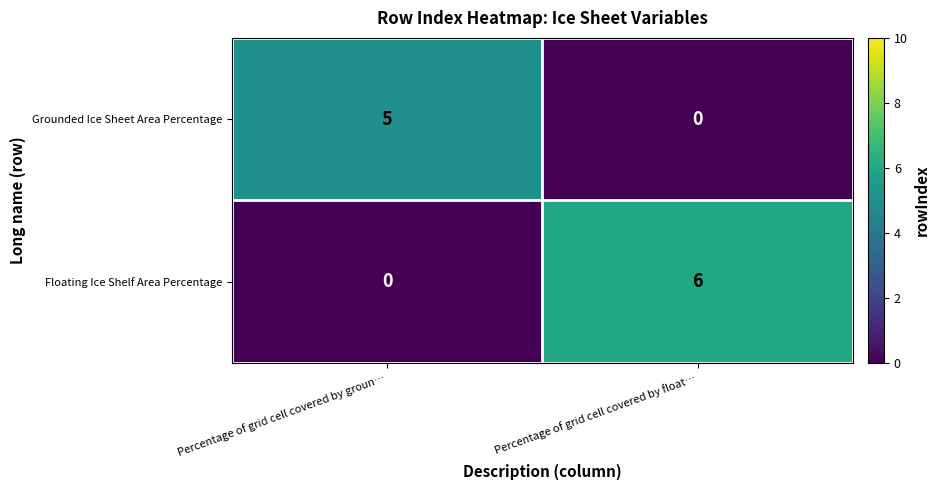

What is the highest value of the Grounded Ice Sheet Area Percentage series?

5